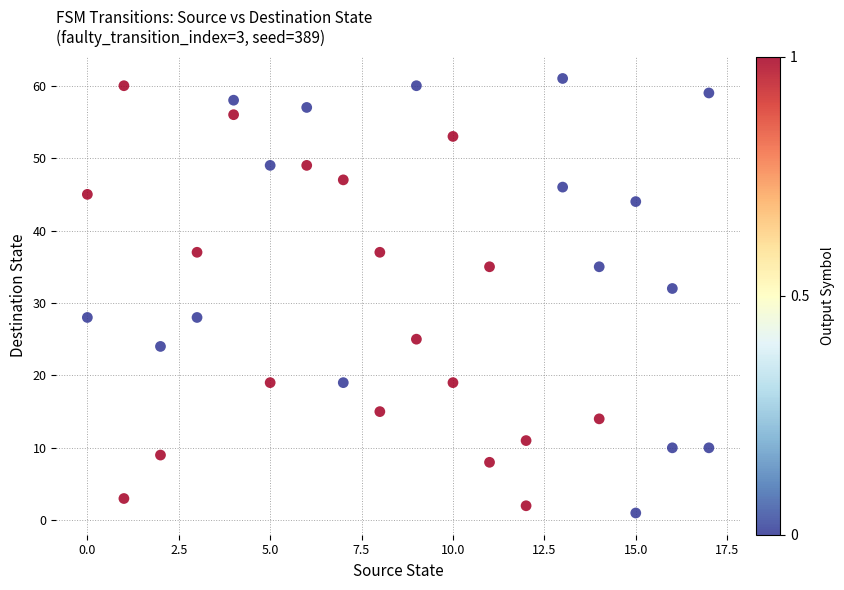

What is the range of X values (max minus min)?

17